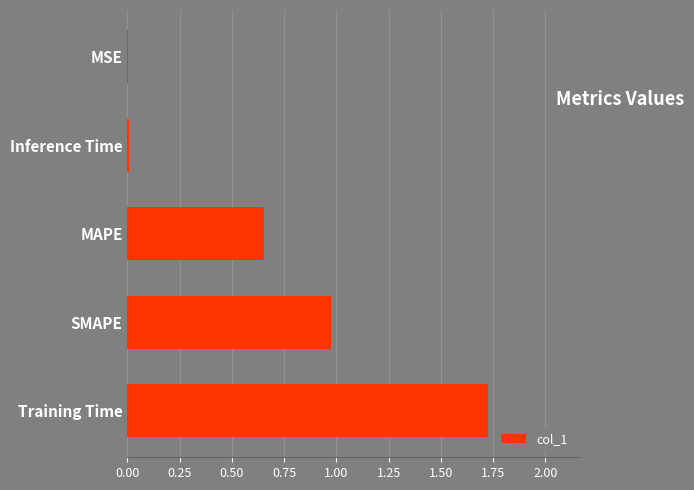

Between MSE and Training Time, which is larger?

Training Time